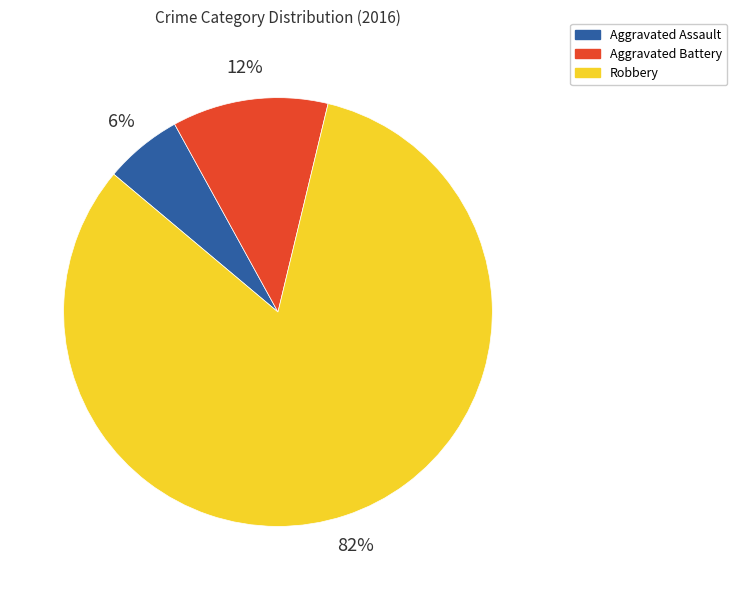

To the nearest percent, what percentage of the pie is Robbery?

82%